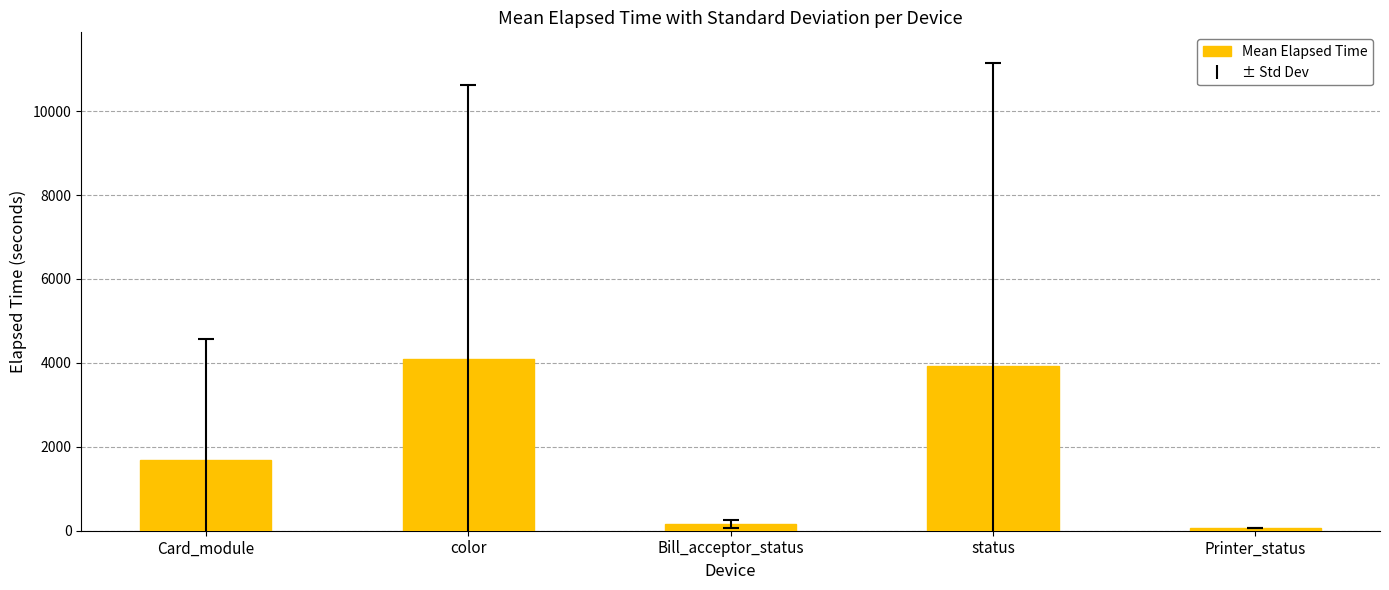

What is the smallest value displayed?

75.0